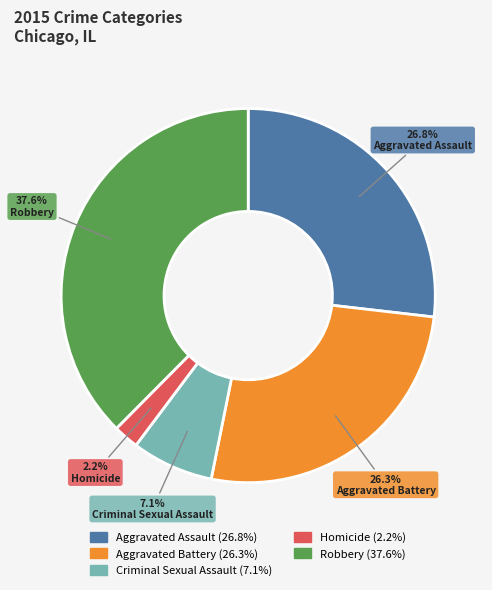

Is there any slice that represents more than half of the pie?

No